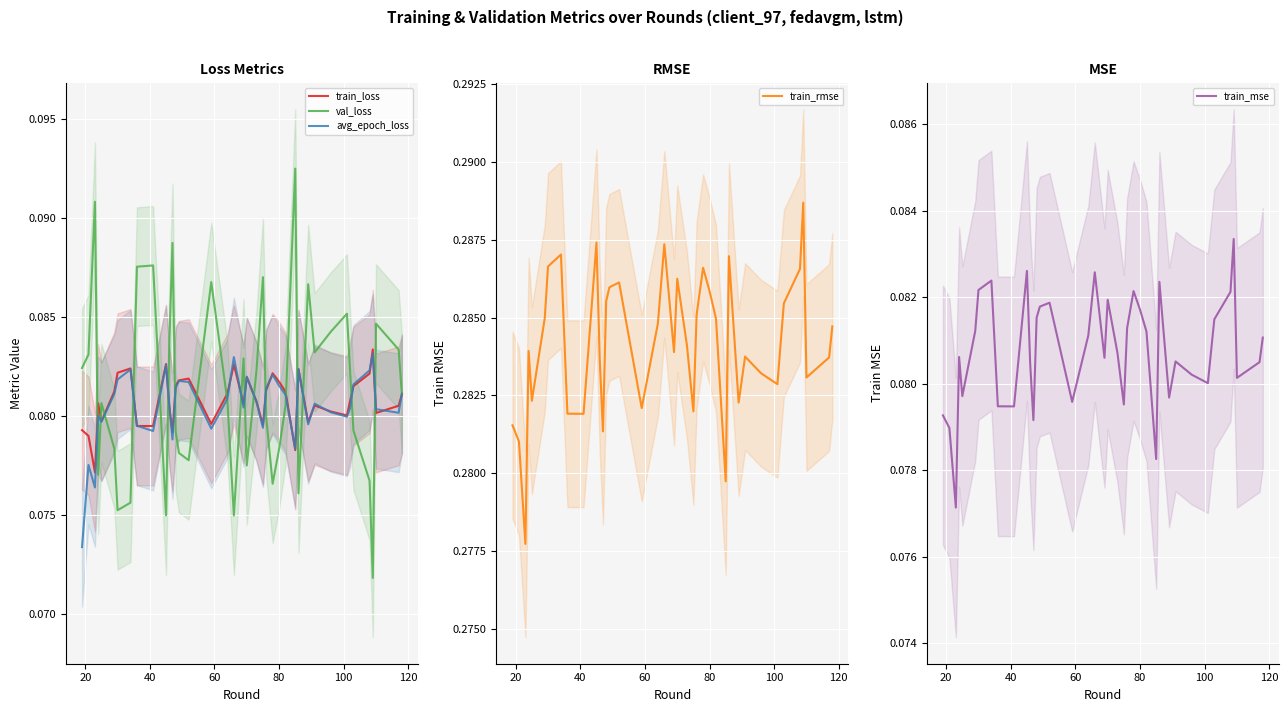

What is the average value of the val_loss series?

0.1